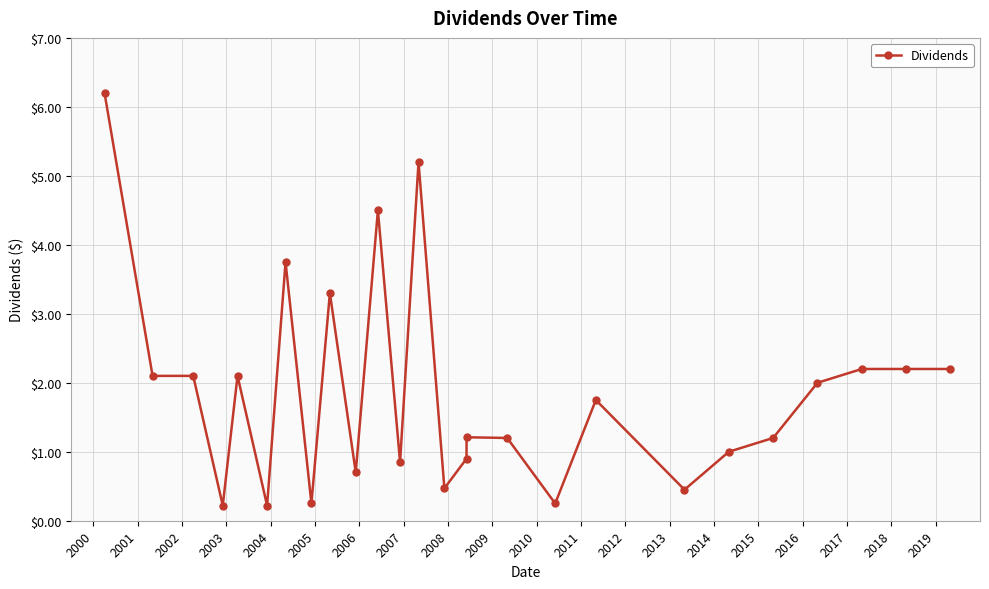

How many lines are shown in the chart?

1